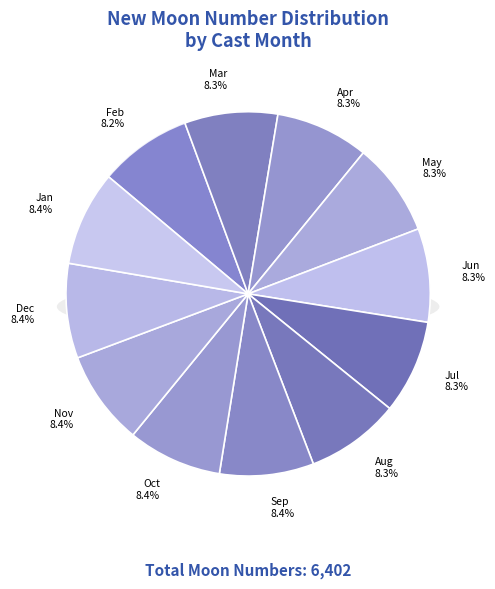

Which has a higher value, 8 or 10?

10